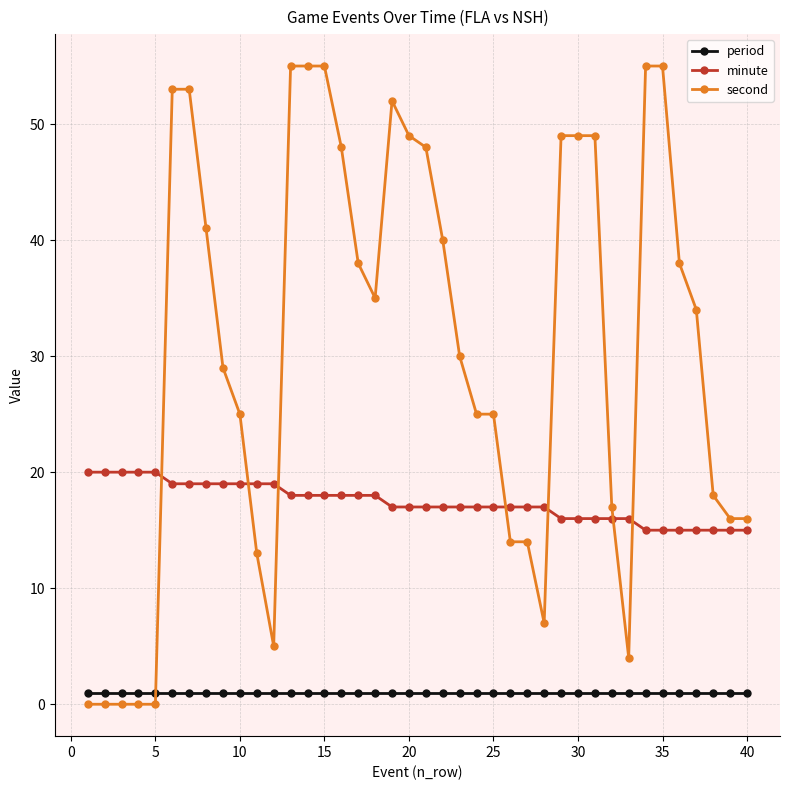

What is the minimum value for minute?

15